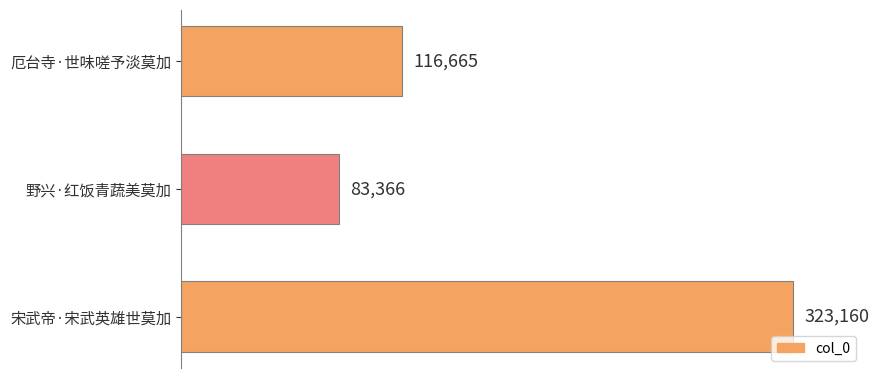

Reading top to bottom, transcribe all the data shown in this chart.

116665	83366	323160